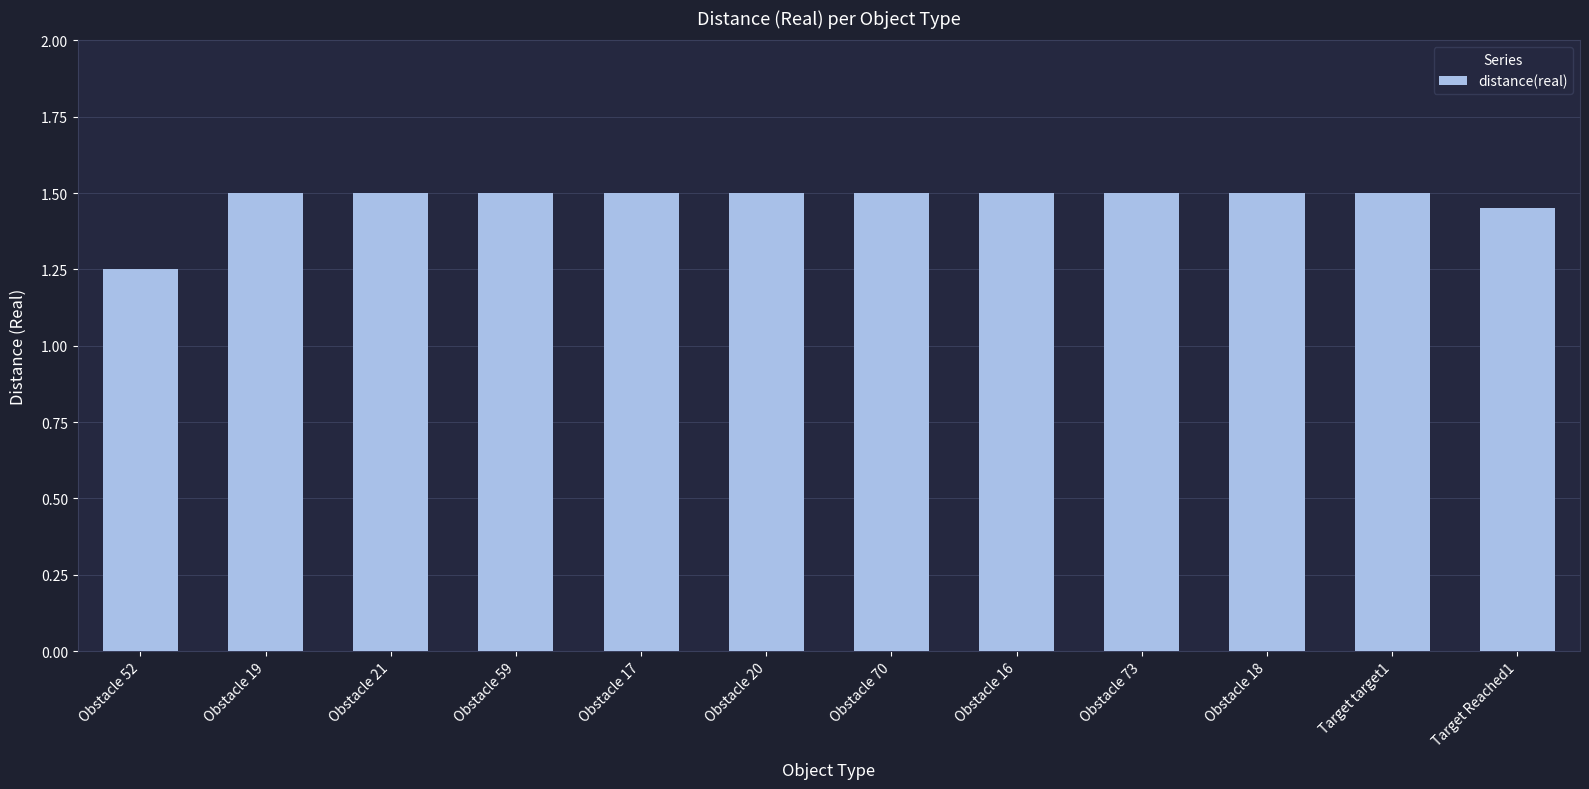

Is it true that the value at Obstacle 21 is 2.5?

False